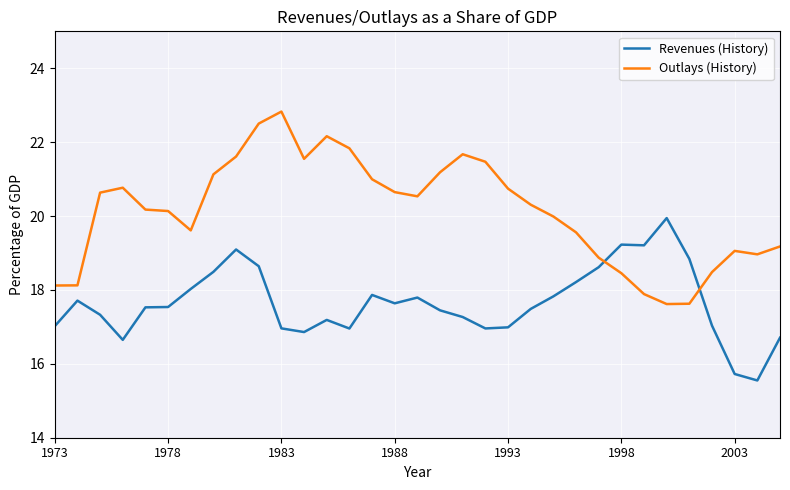

What is the difference between the maximum and minimum values in the Outlays (History) series?

5.2